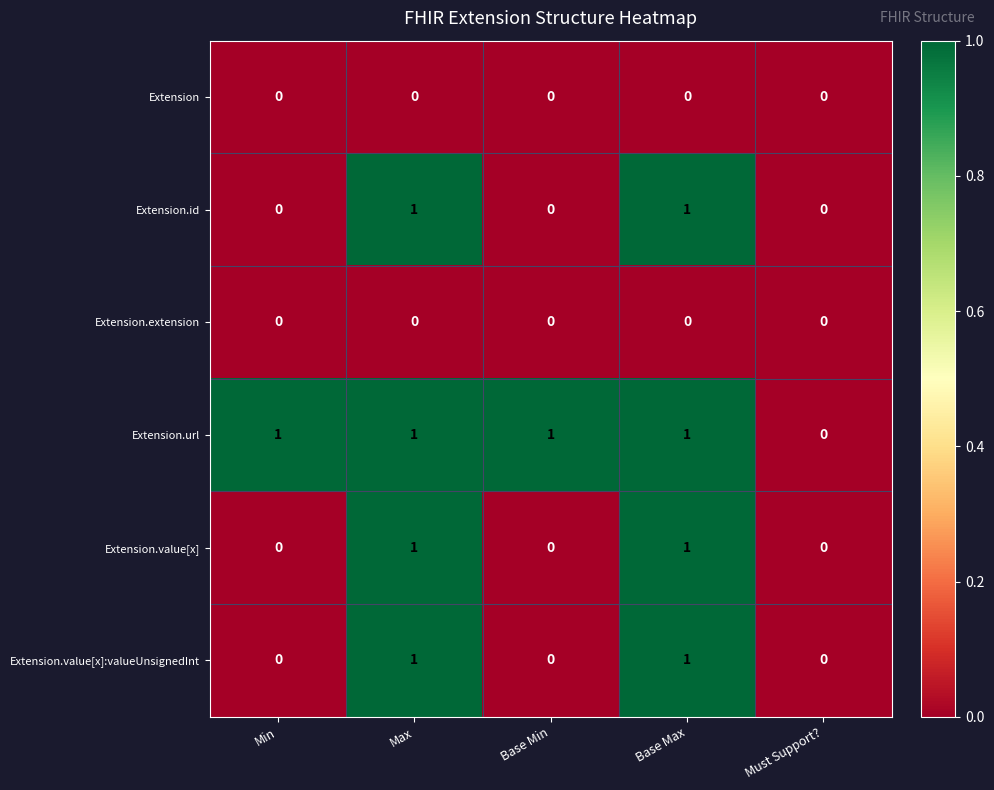

Reading left to right, list all the values displayed in this chart.

Extension: Min=0	Max=0	Base Min=0	Base Max=0	Must Support?=0
Extension.id: Min=0	Max=1	Base Min=0	Base Max=1	Must Support?=0
Extension.extension: Min=0	Max=0	Base Min=0	Base Max=0	Must Support?=0
Extension.url: Min=1	Max=1	Base Min=1	Base Max=1	Must Support?=0
Extension.value[x]: Min=0	Max=1	Base Min=0	Base Max=1	Must Support?=0
Extension.value[x]:valueUnsignedInt: Min=0	Max=1	Base Min=0	Base Max=1	Must Support?=0